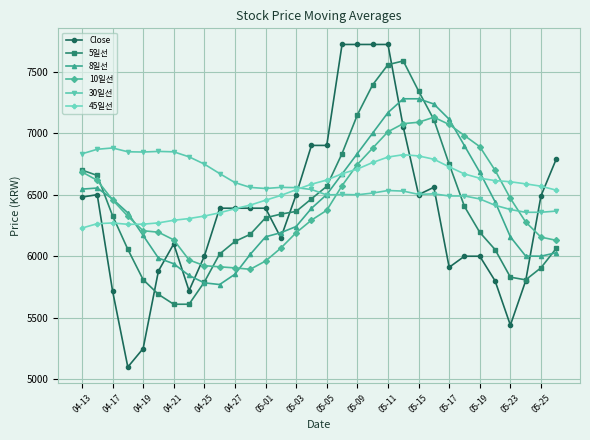

What is the difference between the maximum and second lowest values in the 45일선 series?

565.3